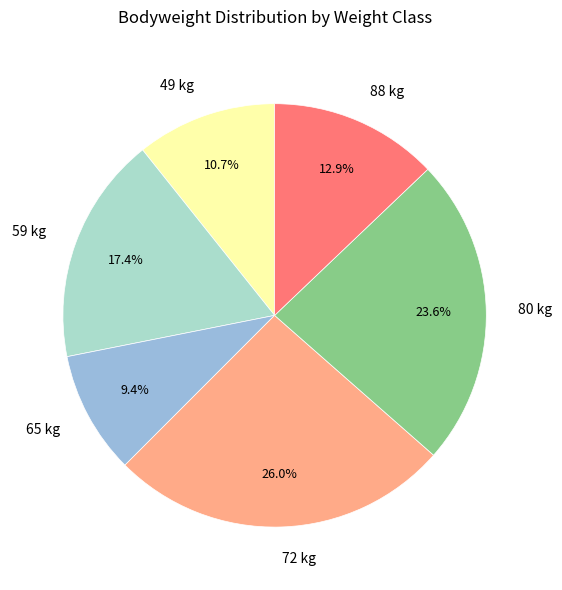

To the nearest percent, what is the difference between the largest and smallest slice percentages?

17%